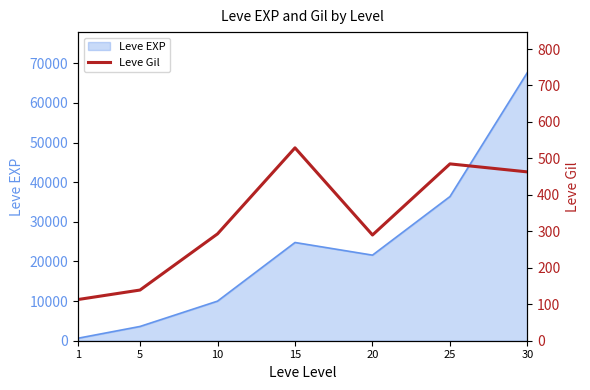

True or false: the data shows 839 at 25.

False